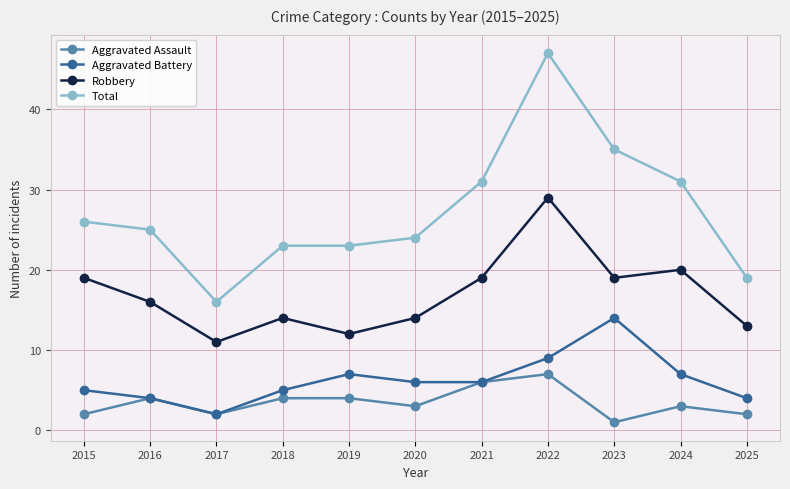

What is the value of the Aggravated Battery point at the 9th from the left?

14